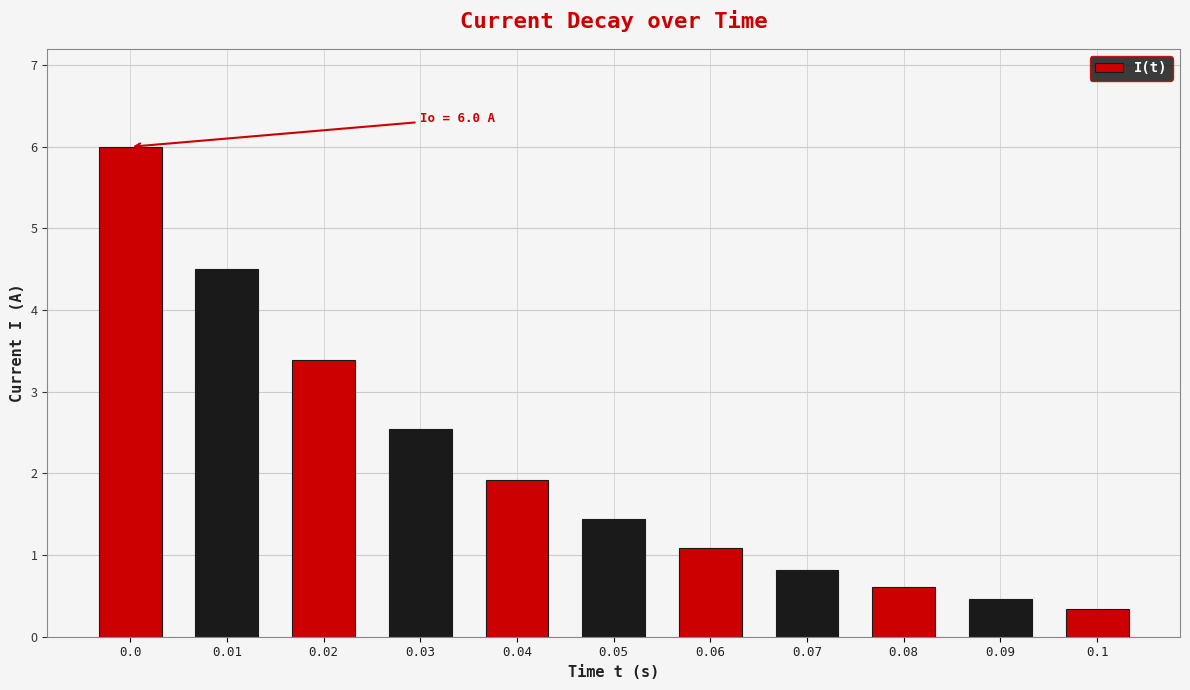

How many data points are less than 1?

4